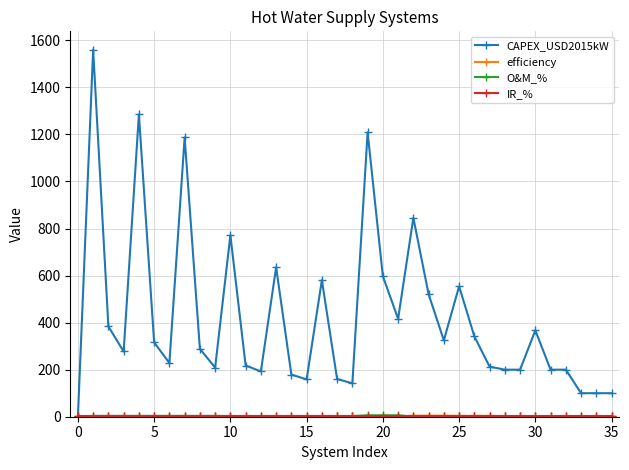

Which series has the widest spread of values?

CAPEX_USD2015kW